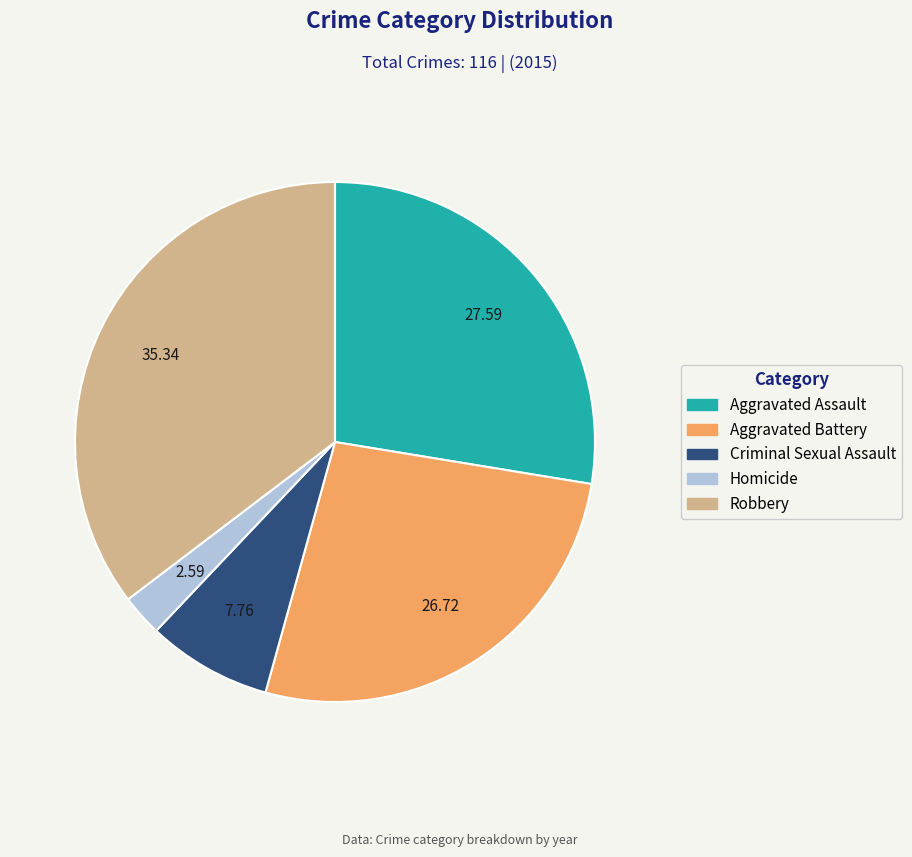

Is it true that Robbery is 35% of the pie?

True